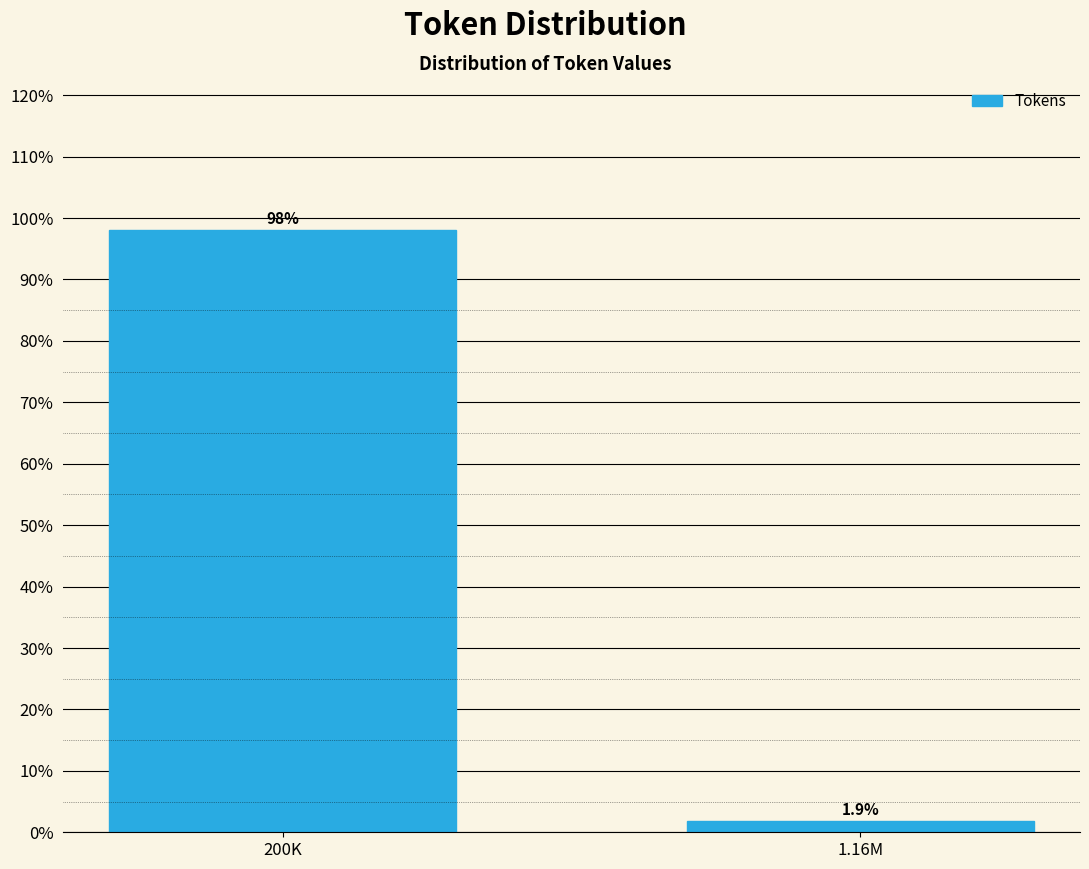

Reading left to right, extract all data points from this chart.

98.1	1.9